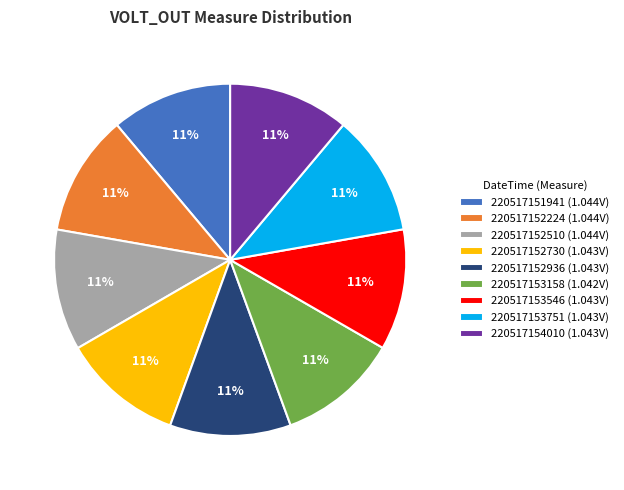

Approximately how many times larger is the value at 220517154010 (1.043V) compared to 220517152730 (1.043V)?

1.0